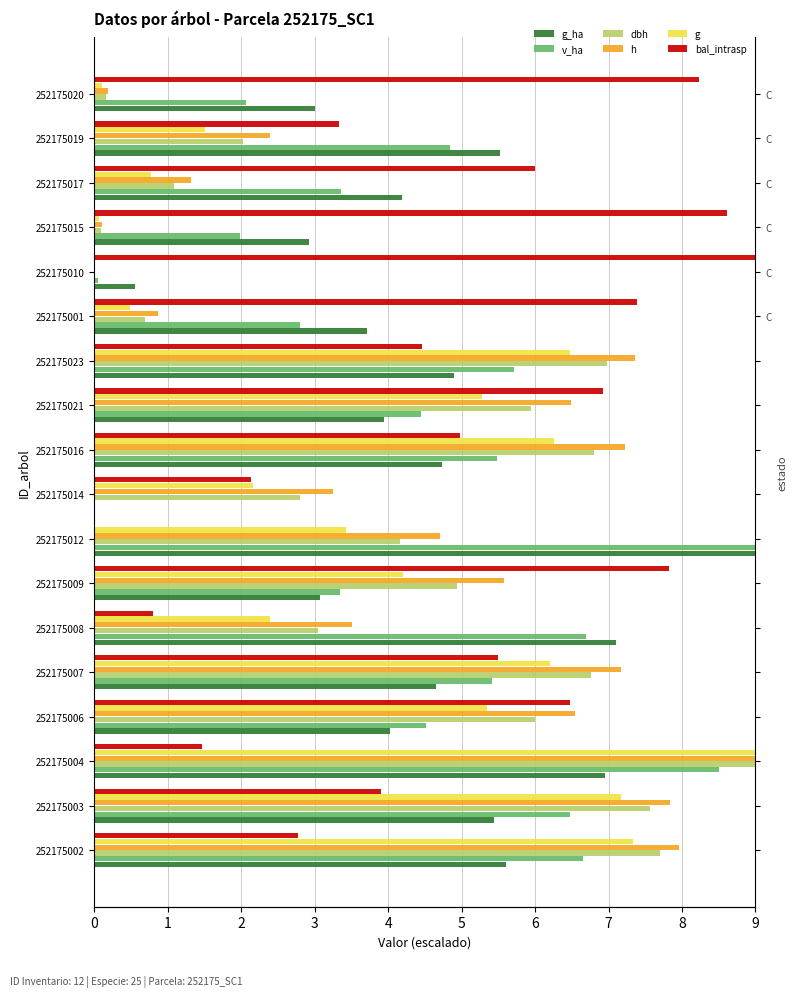

Which series has the largest total across all categories?

bal_intrasp